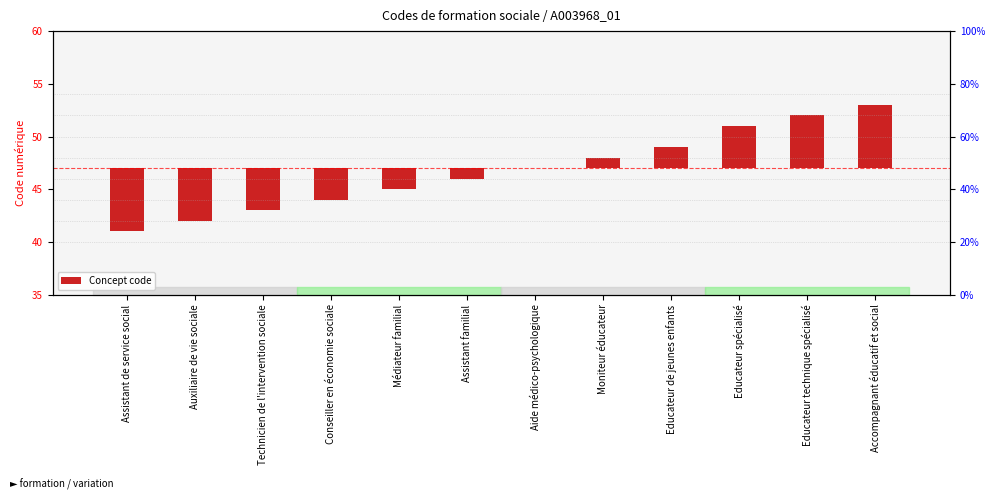

At which label does the data first exceed 0?

Moniteur éducateur